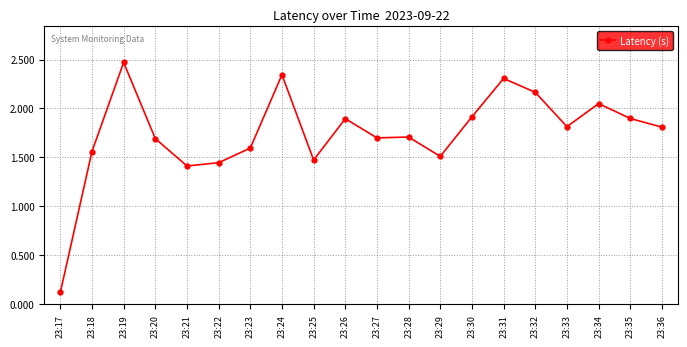

Where is the data nearest to the value 1?

23:21